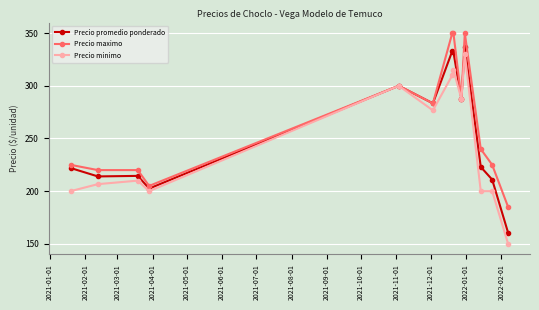

What is the lowest value of the Precio maximo series?

185.0